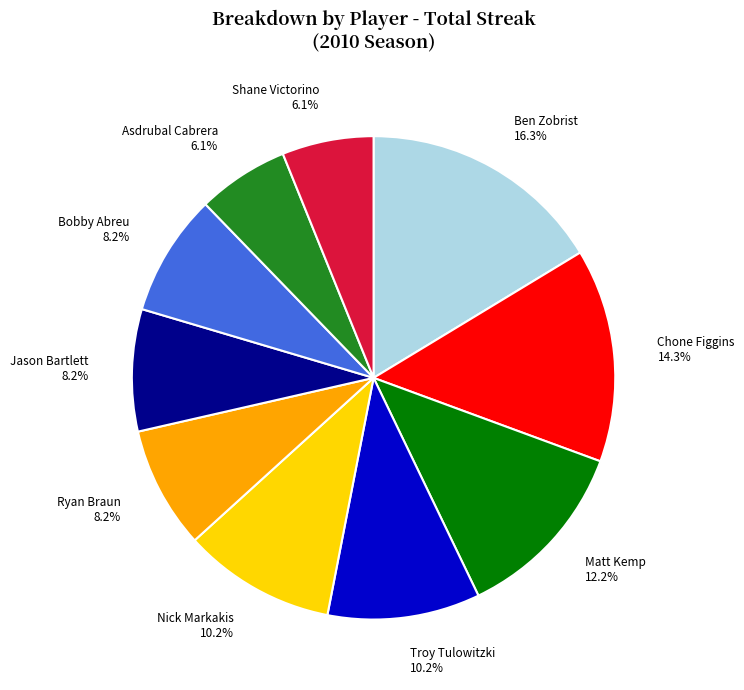

To the nearest percent, what portion does Bobby Abreu represent?

8%